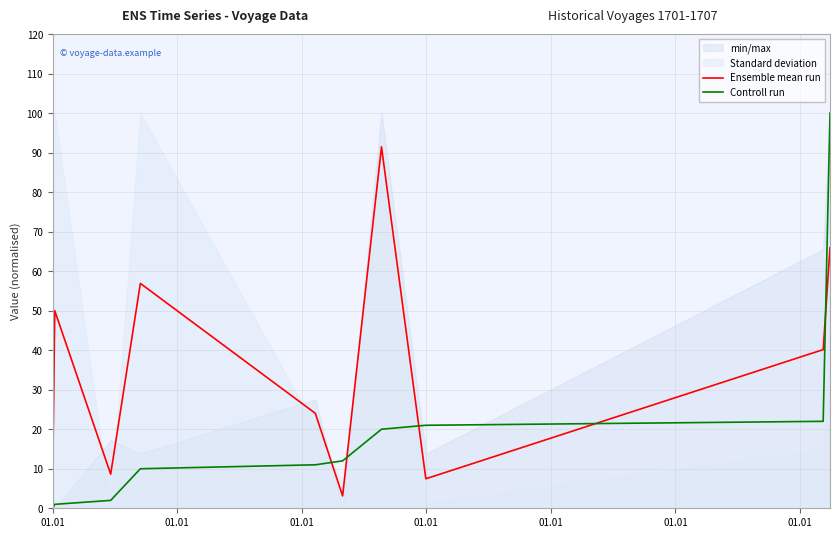

What is the highest value of the Controll run series?

100.0